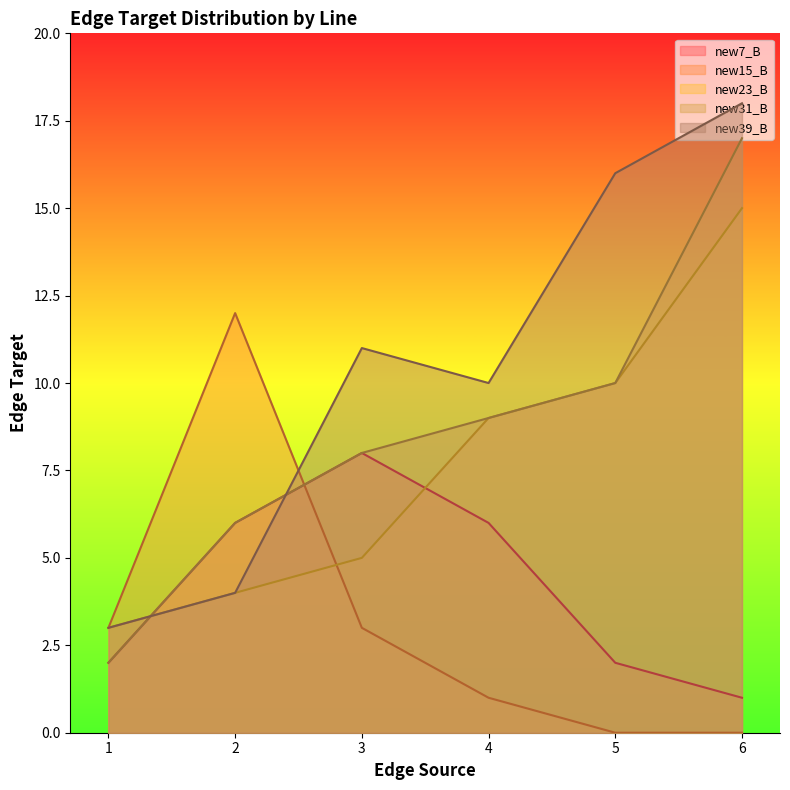

The new23_B series shows 23 at 6. True or false?

False